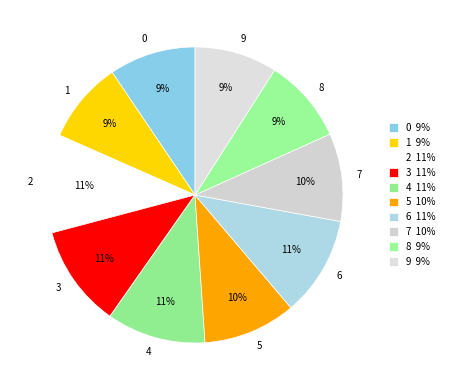

True or false: 8 accounts for 9% of the total.

True